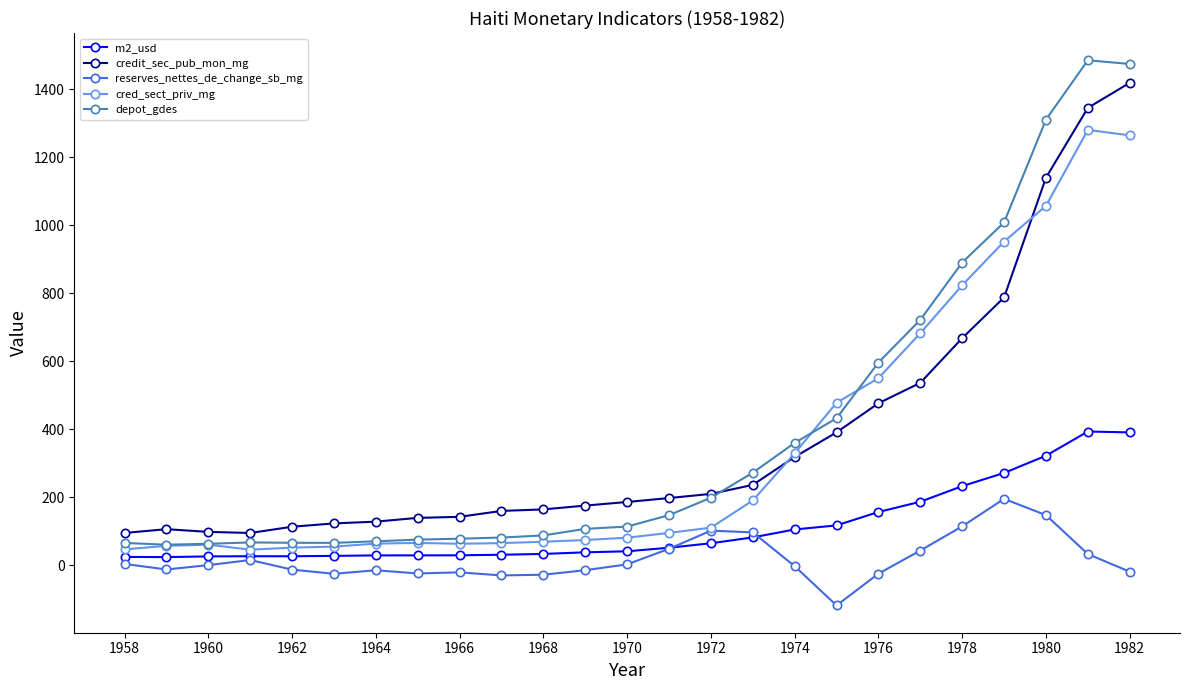

Which series has the largest range (max minus min)?

depot_gdes